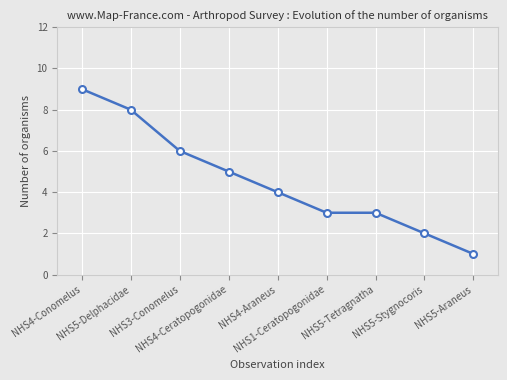

What is the label of the 2nd point from the left?

NHS5-Delphacidae